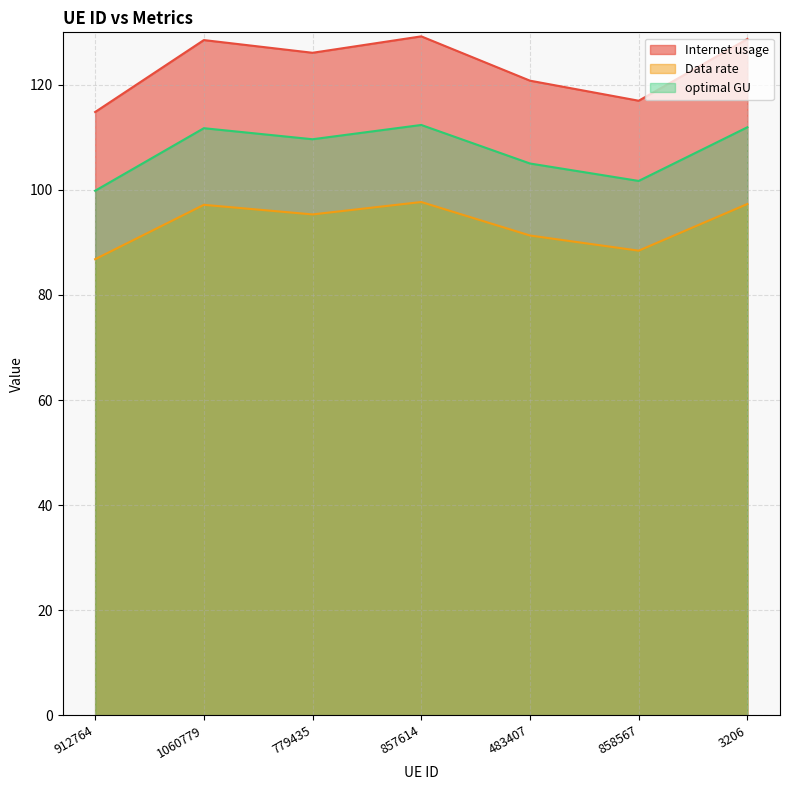

Which series has the widest spread of values?

Internet usage